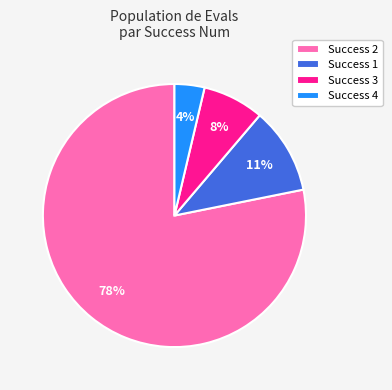

Combined, do Success 1 and Success 4 account for over 50%?

No